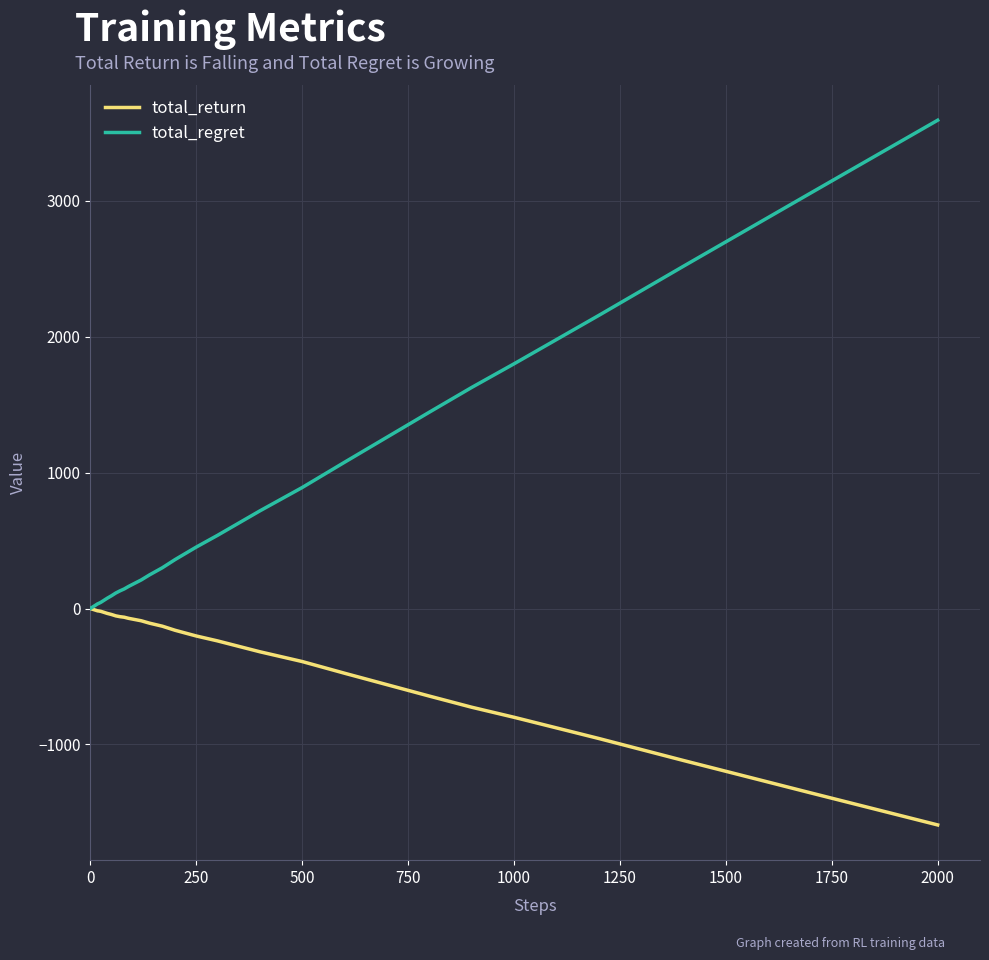

Rank the series by their average value, from lowest to highest.

total_return, total_regret